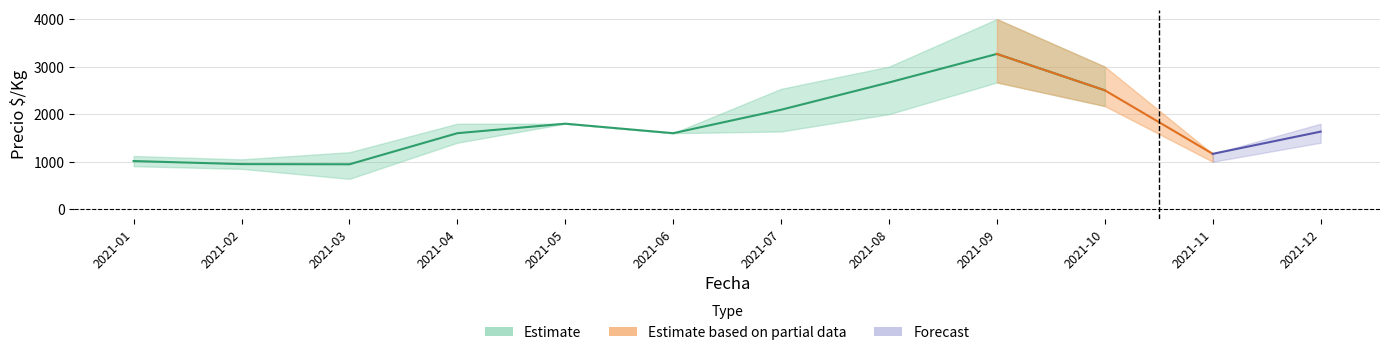

What is the minimum value for Precio $/Kg mean?

946